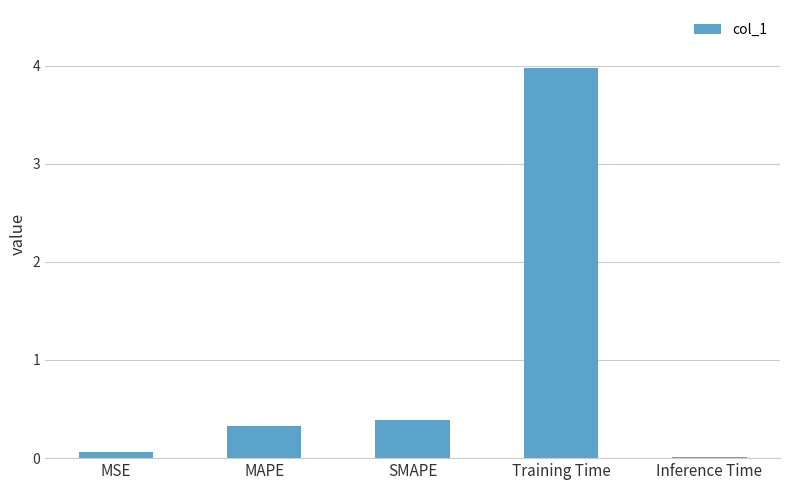

True or false: the data shows 0.1 at MSE.

True